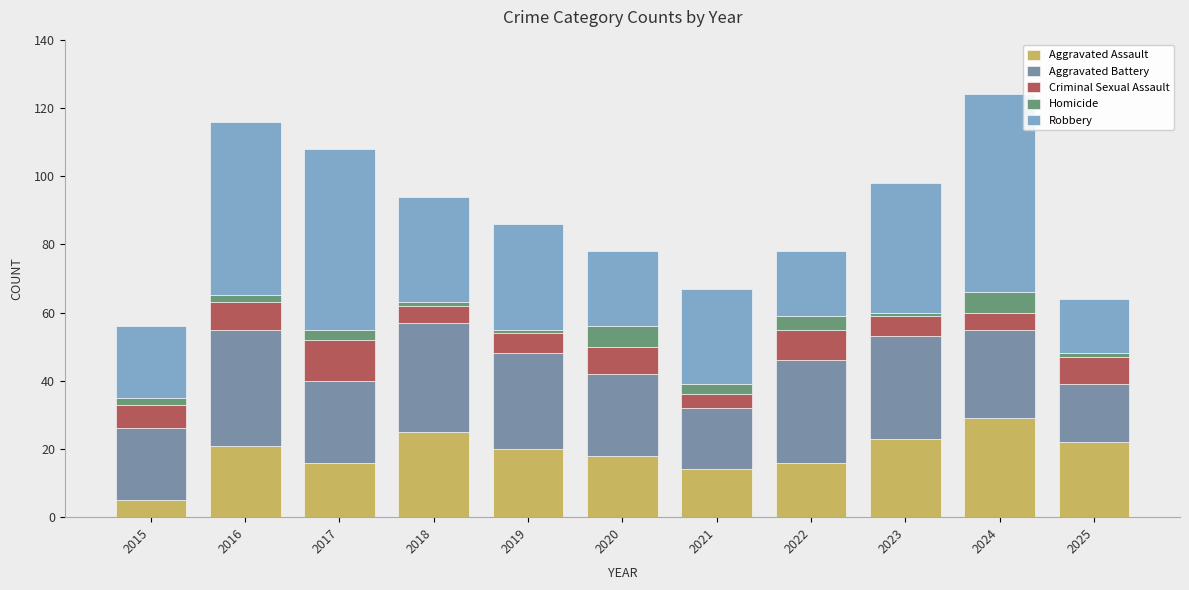

Which category has the lowest value in the Aggravated Assault series?

2015